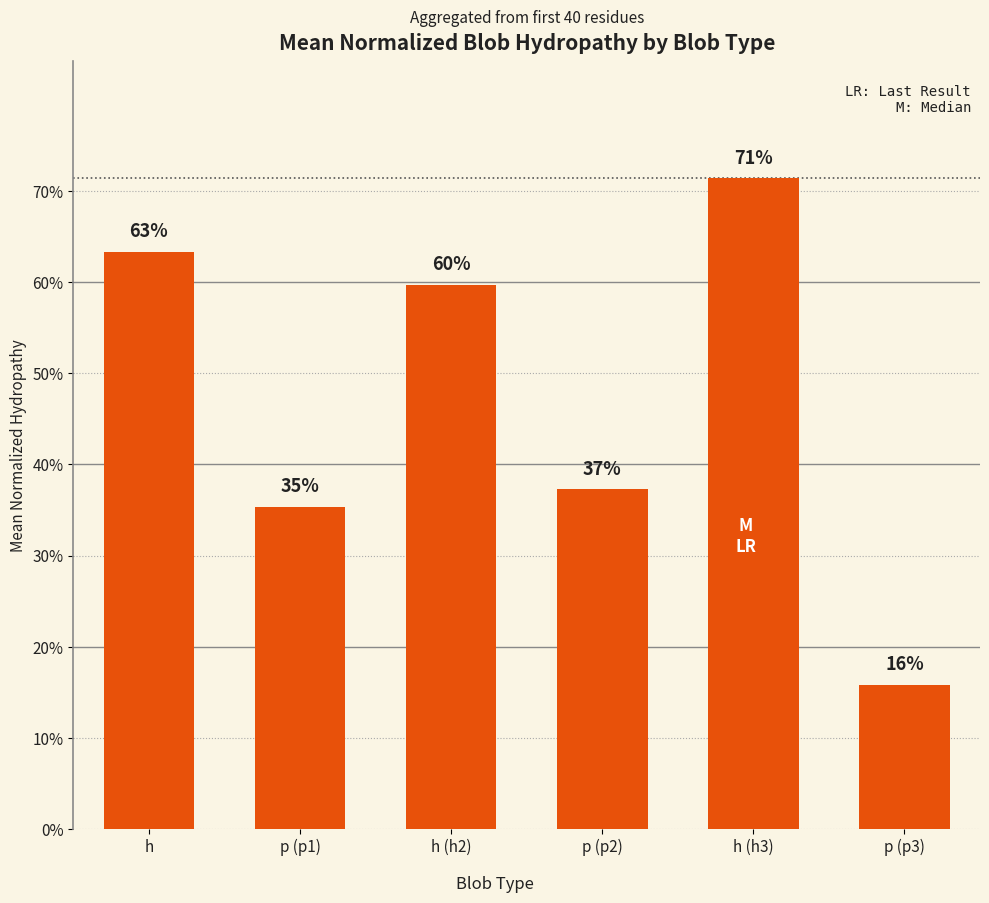

Reading right to left, list all the values displayed in this chart.

p (p3)=0.2	h (h3)=0.7	p (p2)=0.4	h (h2)=0.6	p (p1)=0.4	h=0.6